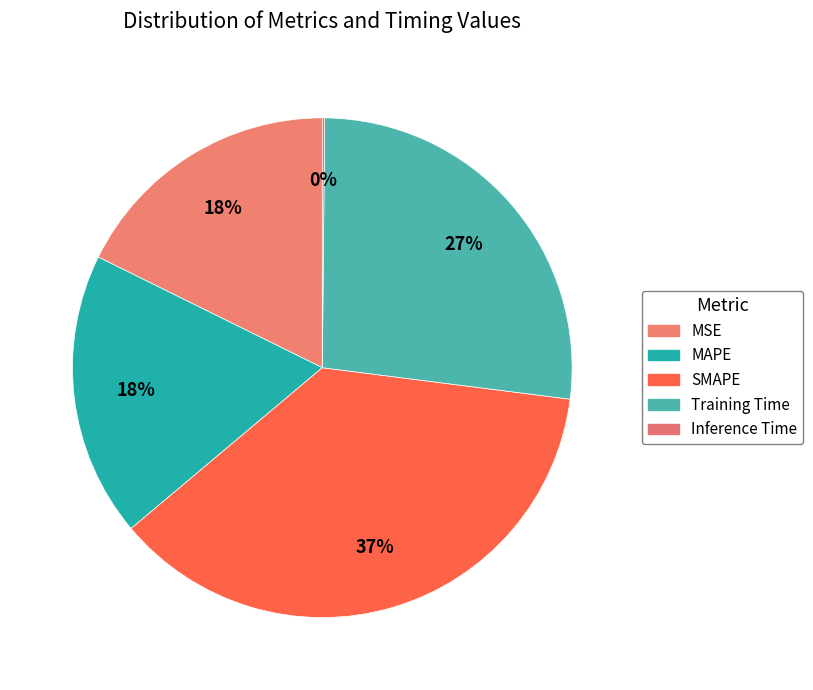

Does MAPE represent more than half of the total?

No